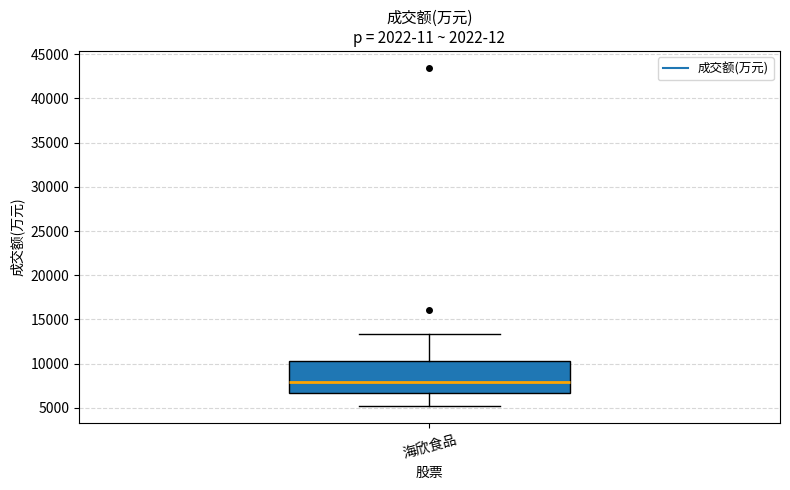

Where does the median line of the box for 海欣食品 sit on the y-axis? The values are not printed on the chart, so give them approximately, as read against the axis.

8000